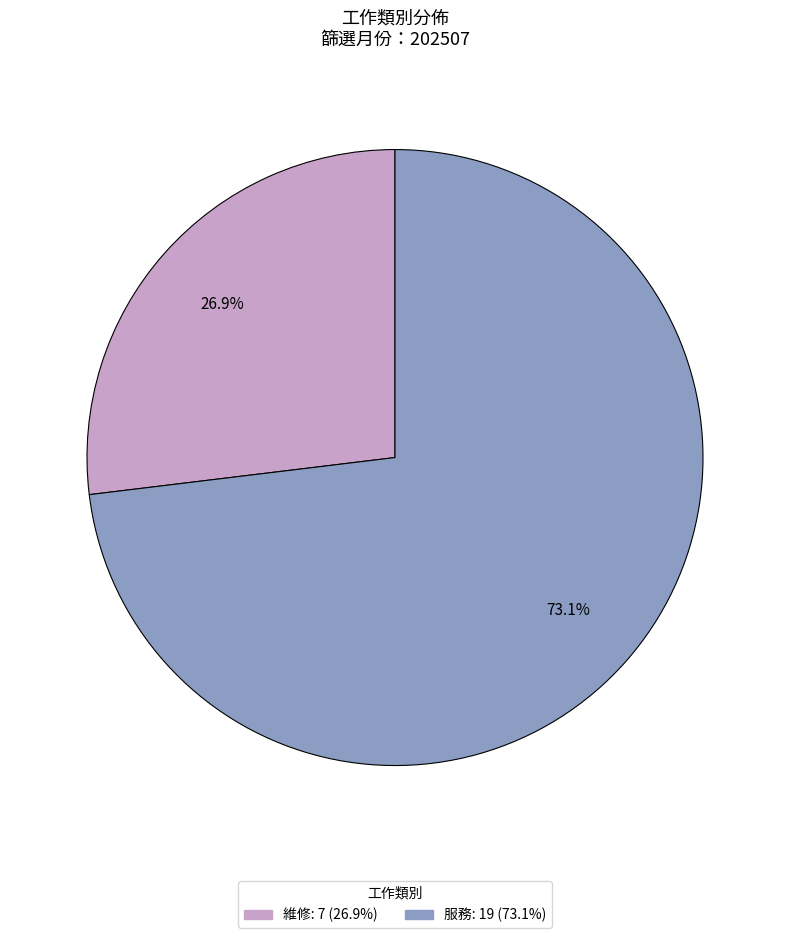

True or false: 服務 accounts for 73% of the total.

True